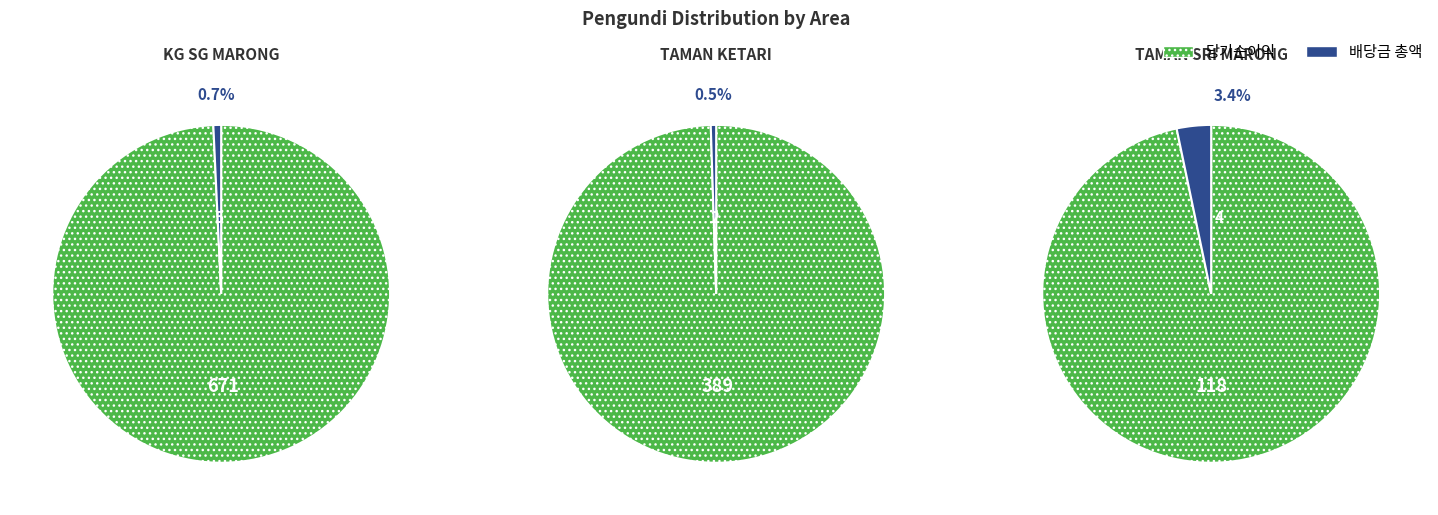

What is the largest slice in the pie chart?

KG SG MARONG